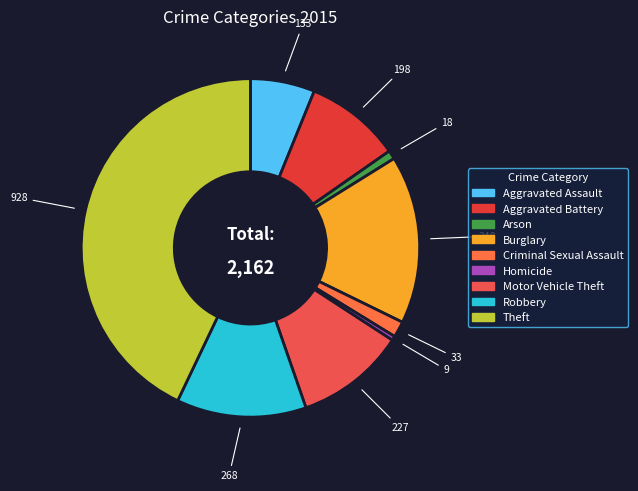

Combined, do Homicide and Burglary account for over 50%?

No